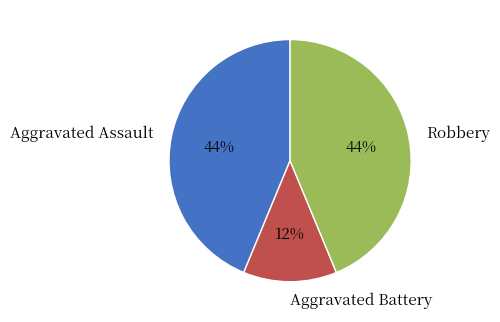

Is the sum of Aggravated Battery and Robbery greater than half?

Yes